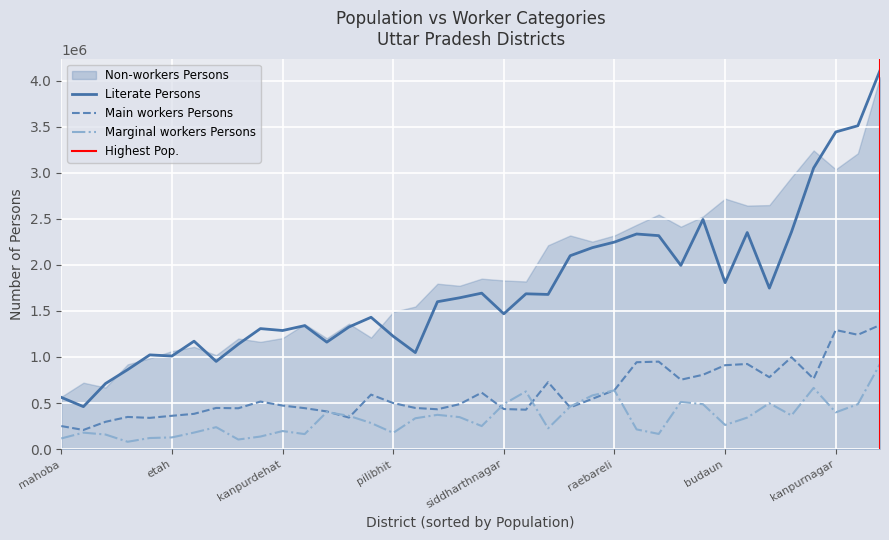

What is the sum of the population values at 22 and 33?

8192017